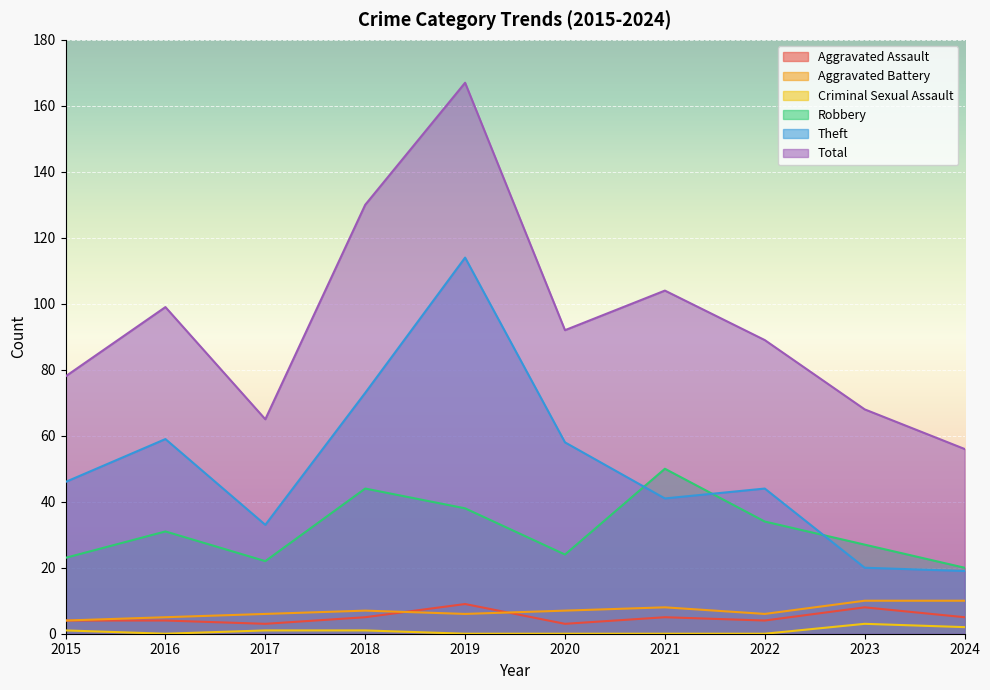

At which category does Theft reach its first local valley?

2017